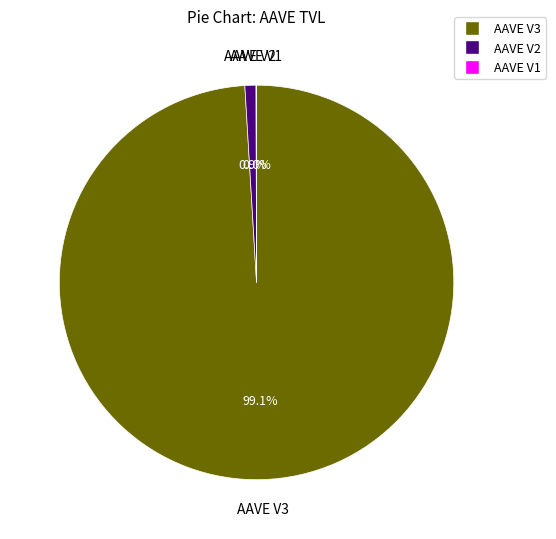

What is the total percentage of AAVE V3 and AAVE V2?

100.0%